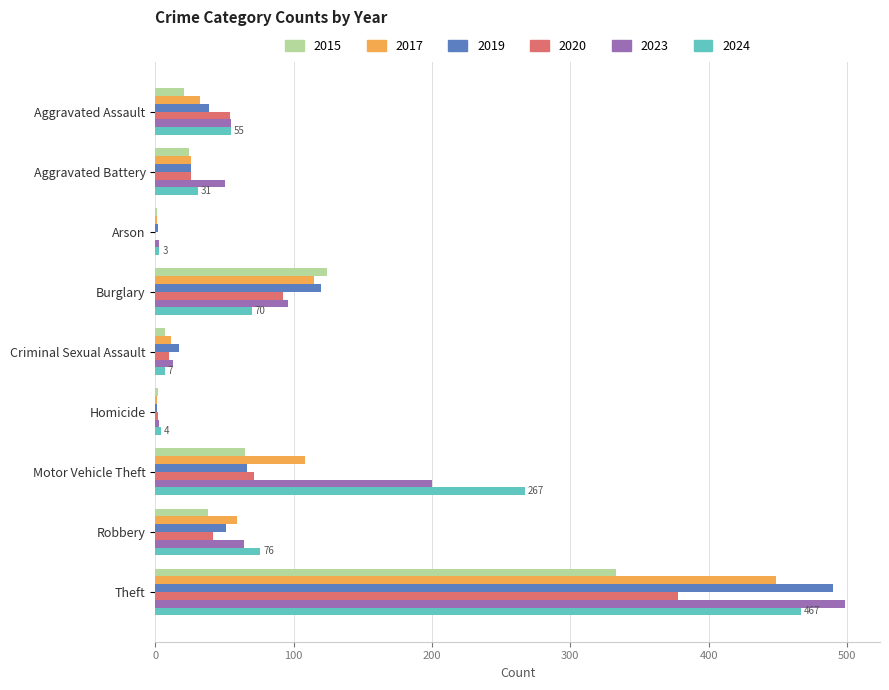

What is the sum of all 2020 values?

675